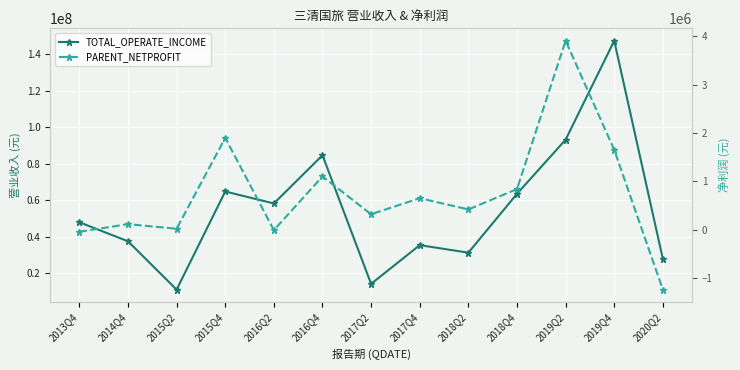

Which series has the largest total across all categories?

TOTAL_OPERATE_INCOME